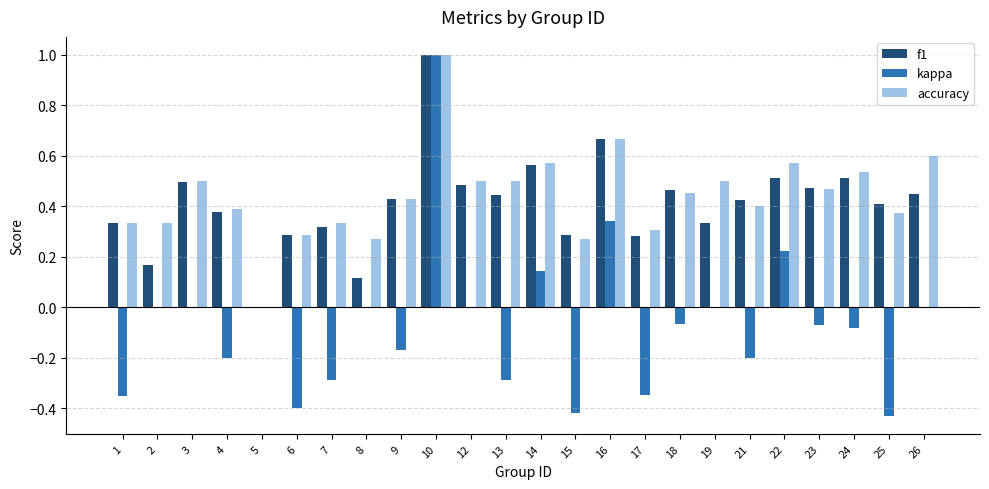

At which category is the sum across all series the highest?

10